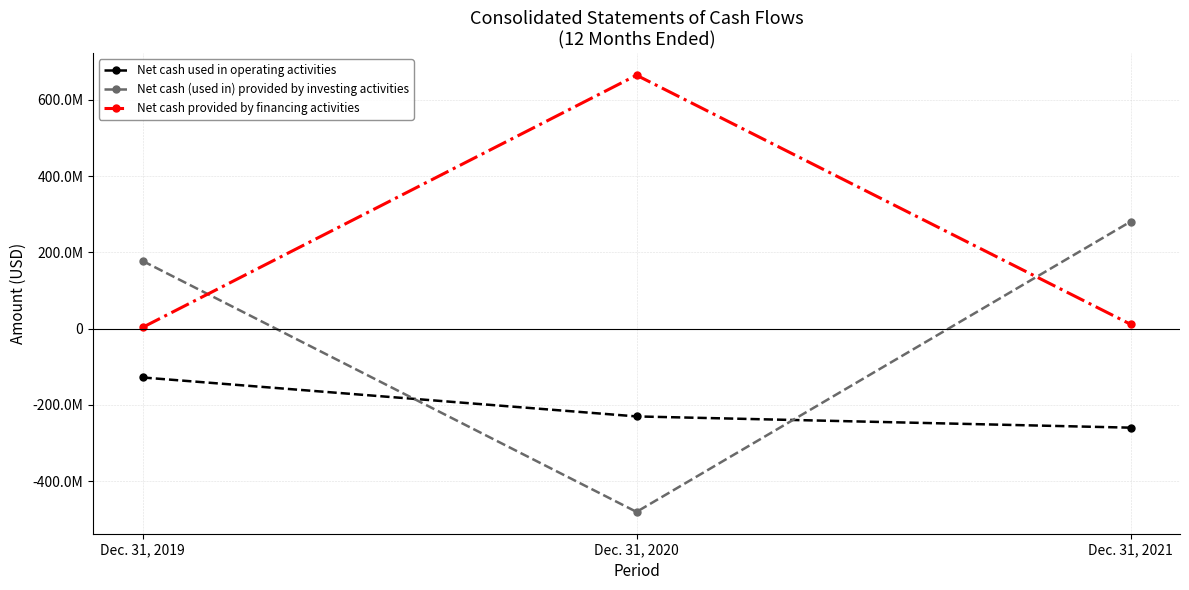

Rank the categories by Net cash provided by financing activities value from highest to lowest.

Dec. 31, 2020, Dec. 31, 2021, Dec. 31, 2019